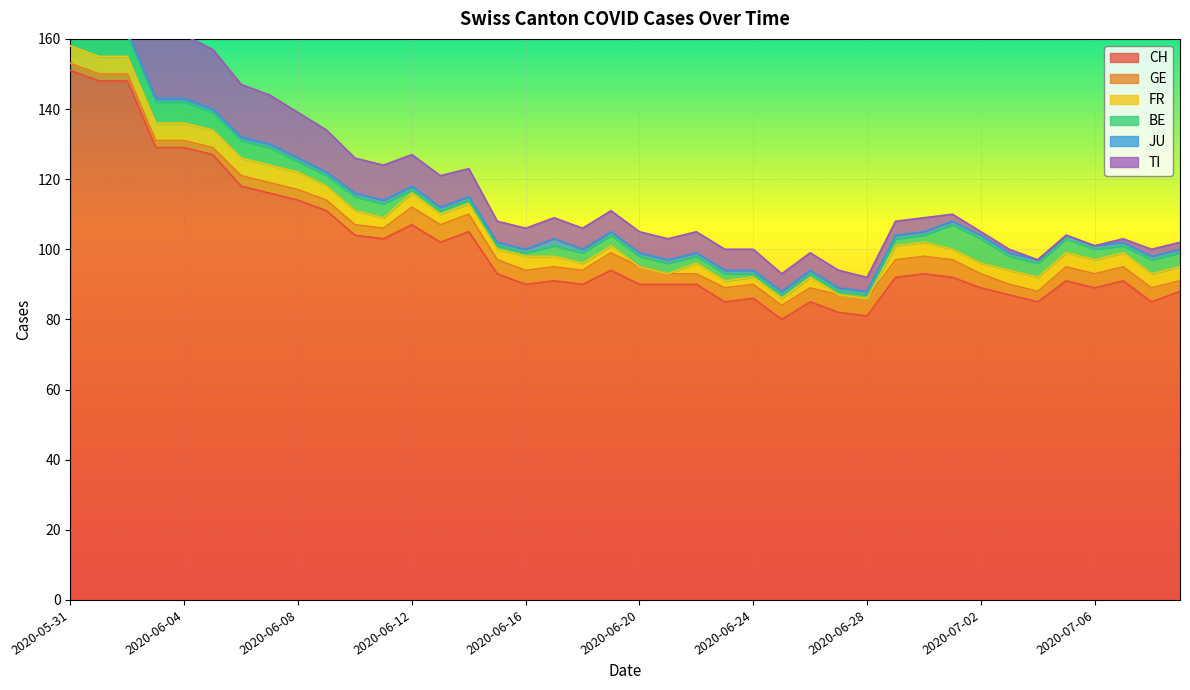

What is the label of the 18th point from the right?

2020-06-22